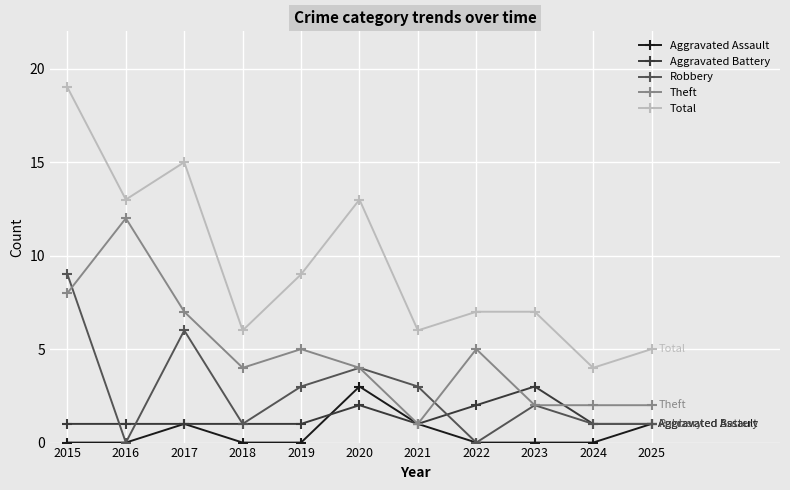

True or false: Aggravated Assault has more than 0 points higher than both neighbors.

True